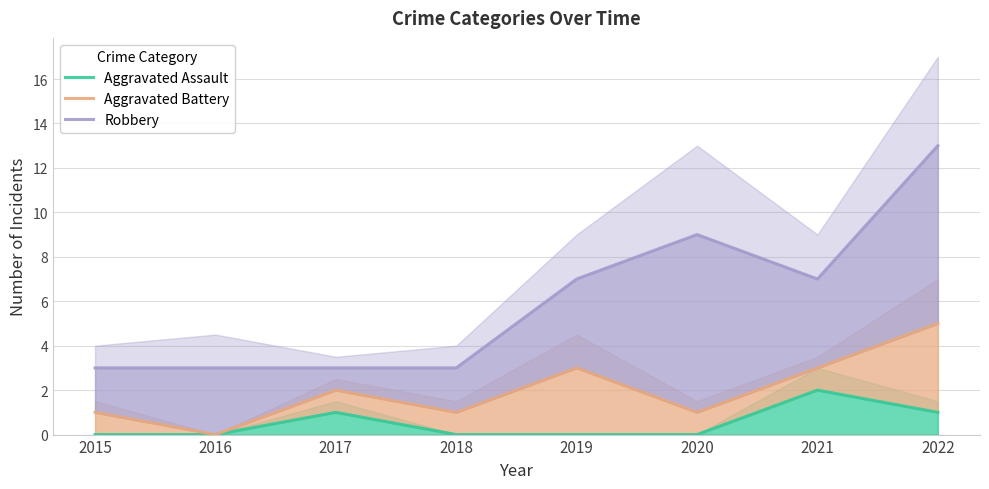

The Robbery series shows 3 at 2018. True or false?

True